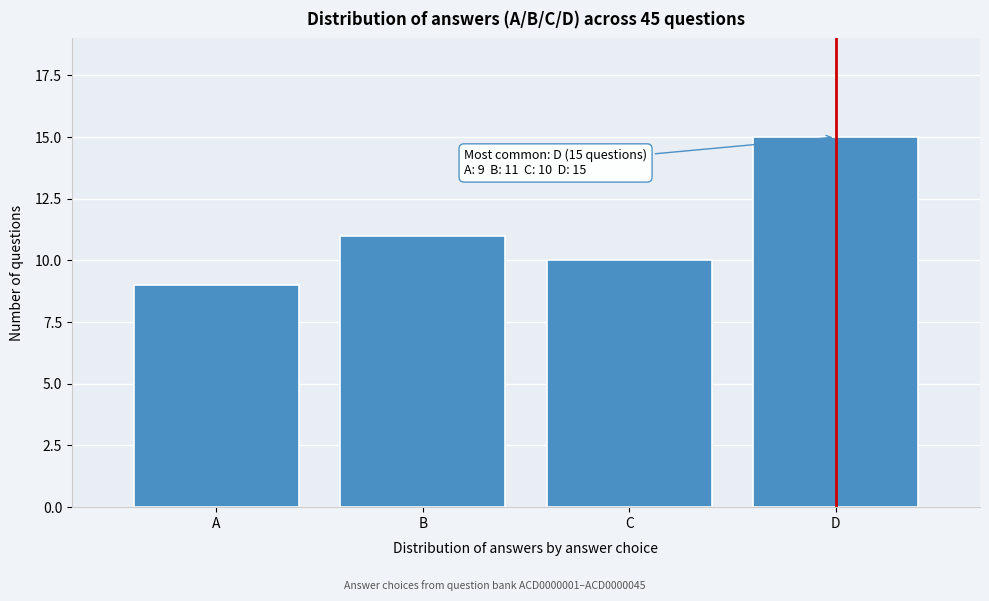

Reading left to right, what are all the values shown in this chart?

9	11	10	15